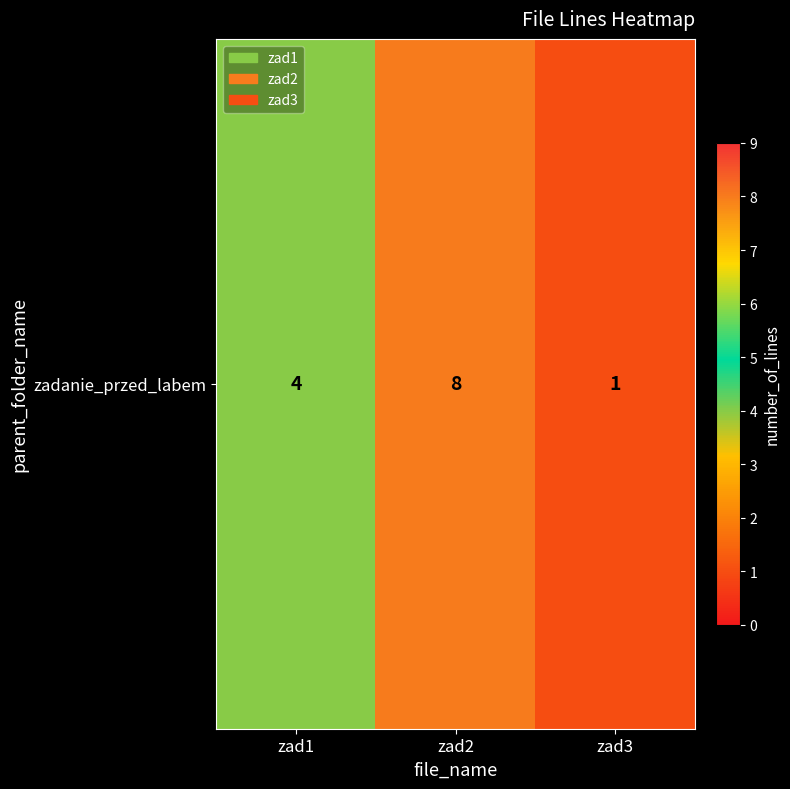

Where is the data nearest to the value 4?

zad1